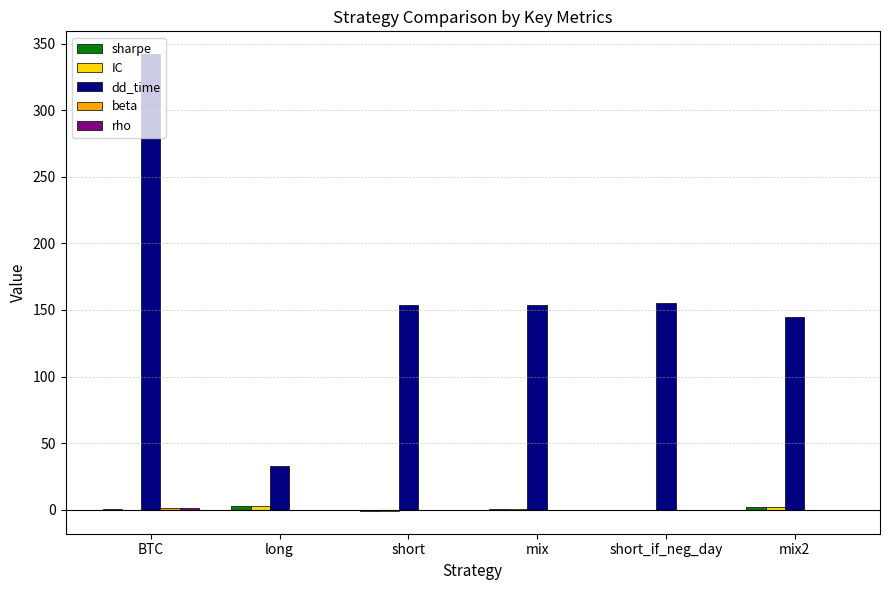

What is the greatest value displayed?

342.0